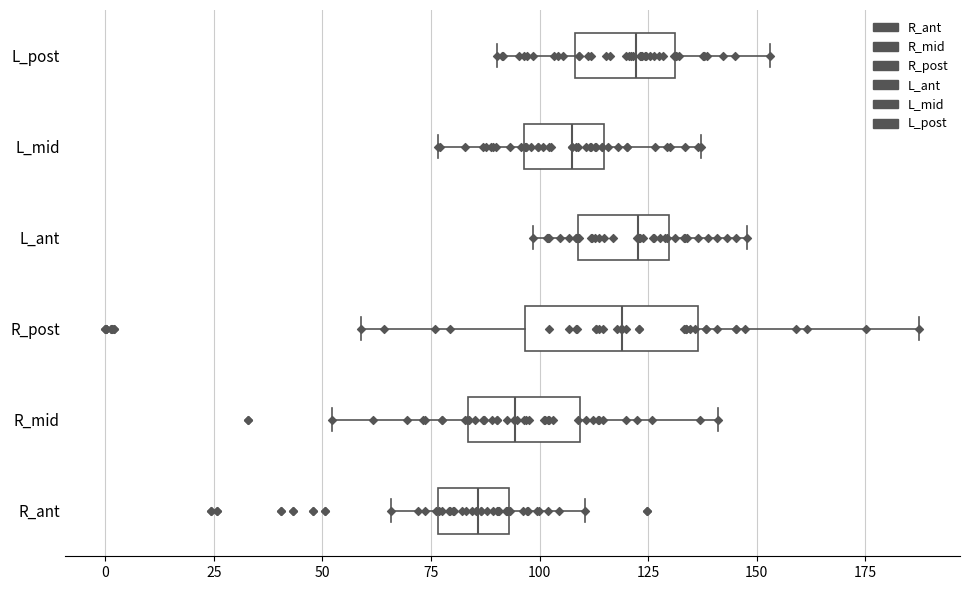

Which box is the widest, from its left edge to its right edge?

R_post